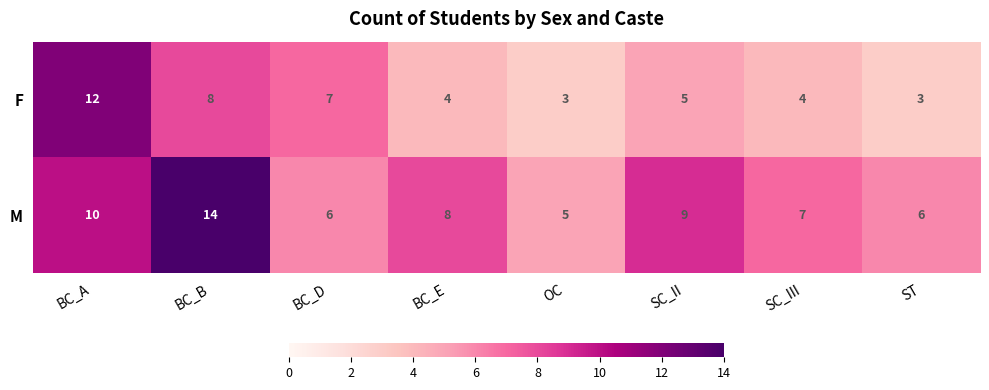

What is the sum of the M values at BC_D and ST?

12